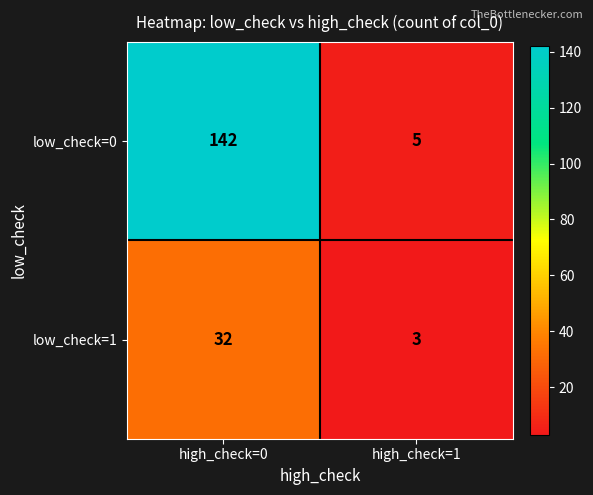

True or false: low_check=0 has a value of 2 at high_check=1.

False